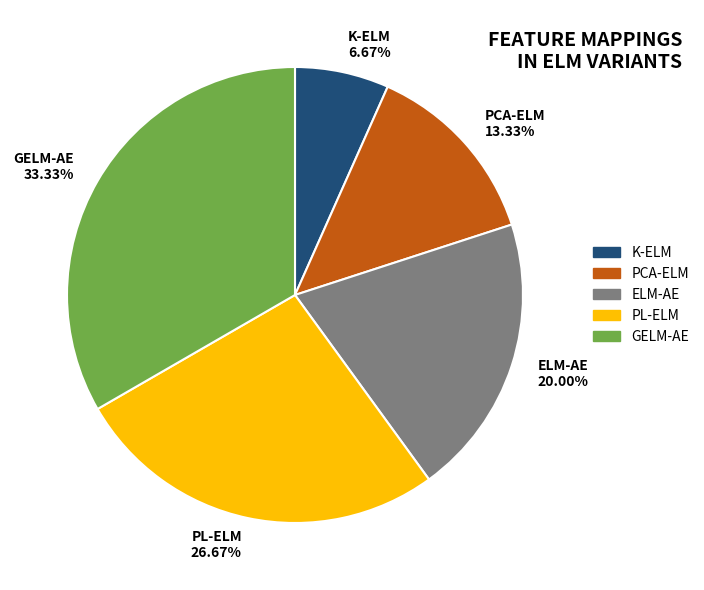

What portion of the pie excludes GELM-AE?

66.7%